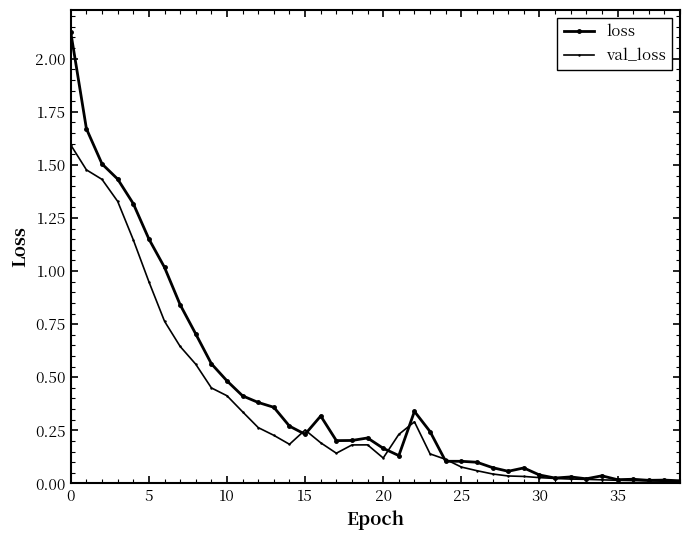

Which series has the largest range (max minus min)?

loss